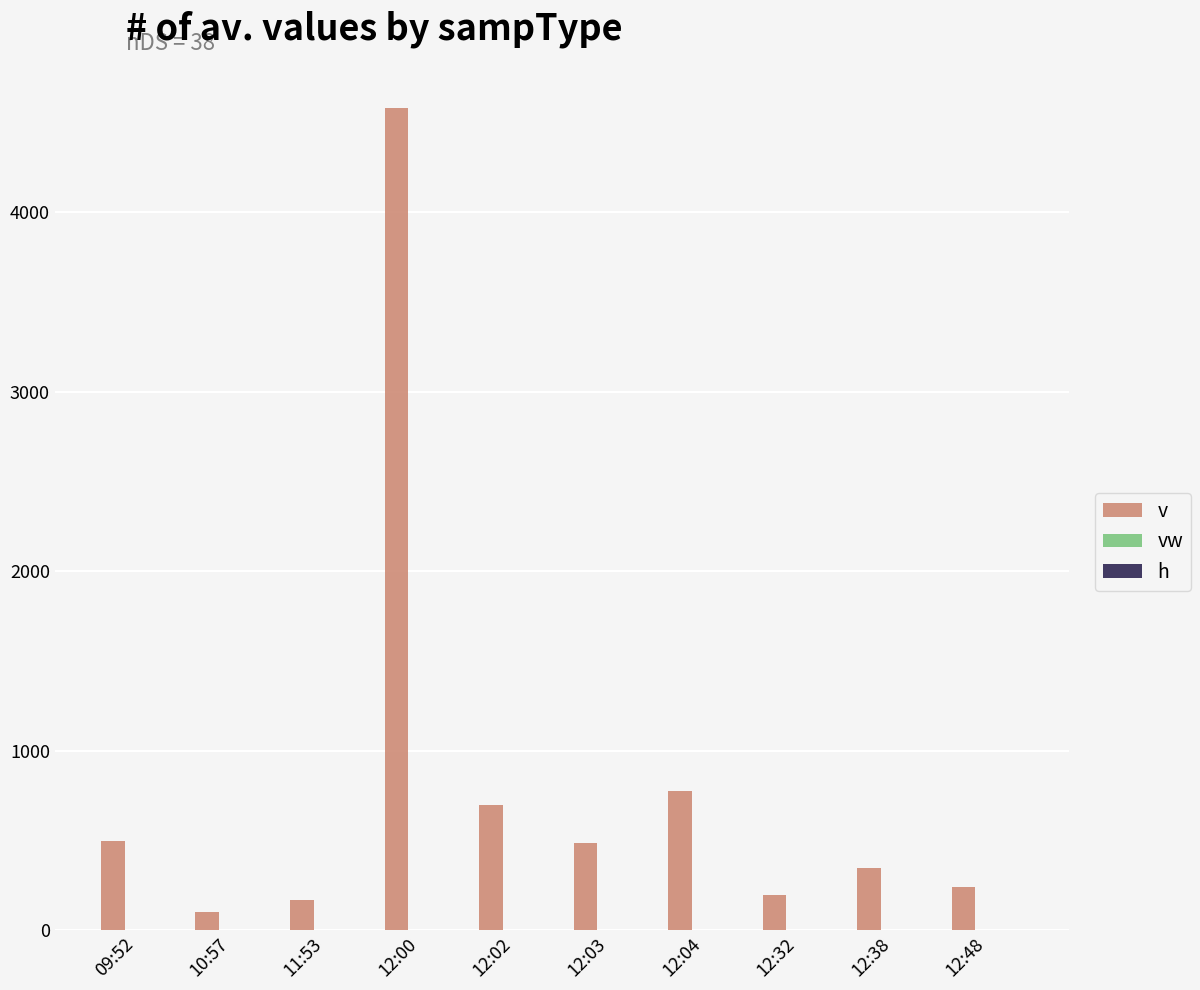

What is the average value of the v series?

809.7